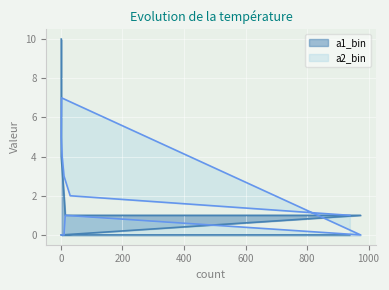

Which series changed the most between 4 and 1?

a1_bin